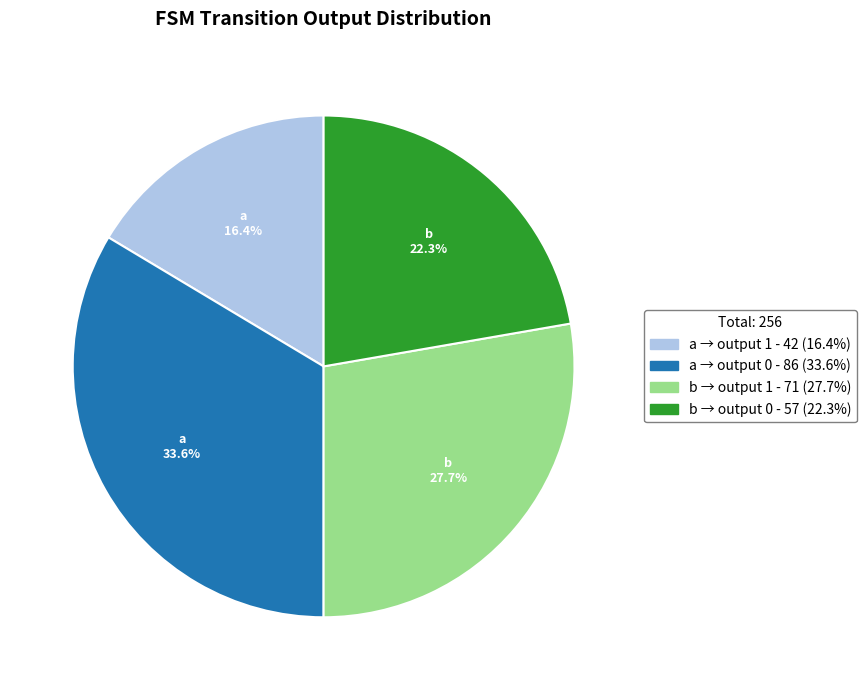

Is there a majority slice in this chart?

No